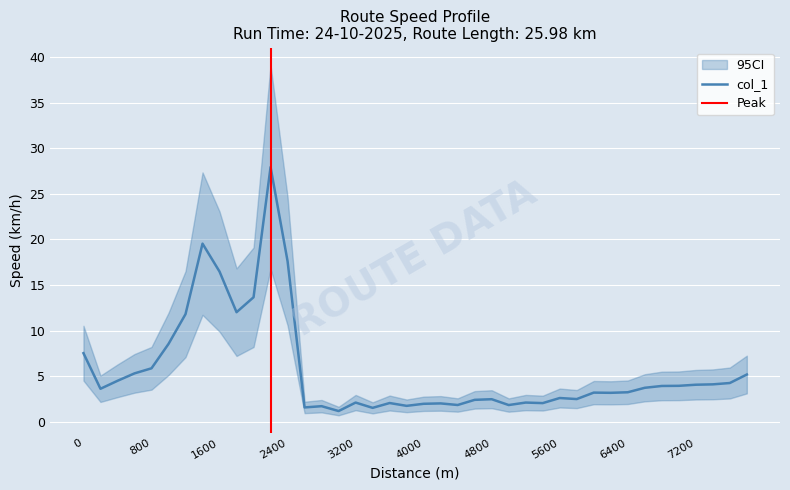

What is the change in value from 4400 to 7200?

+2.2